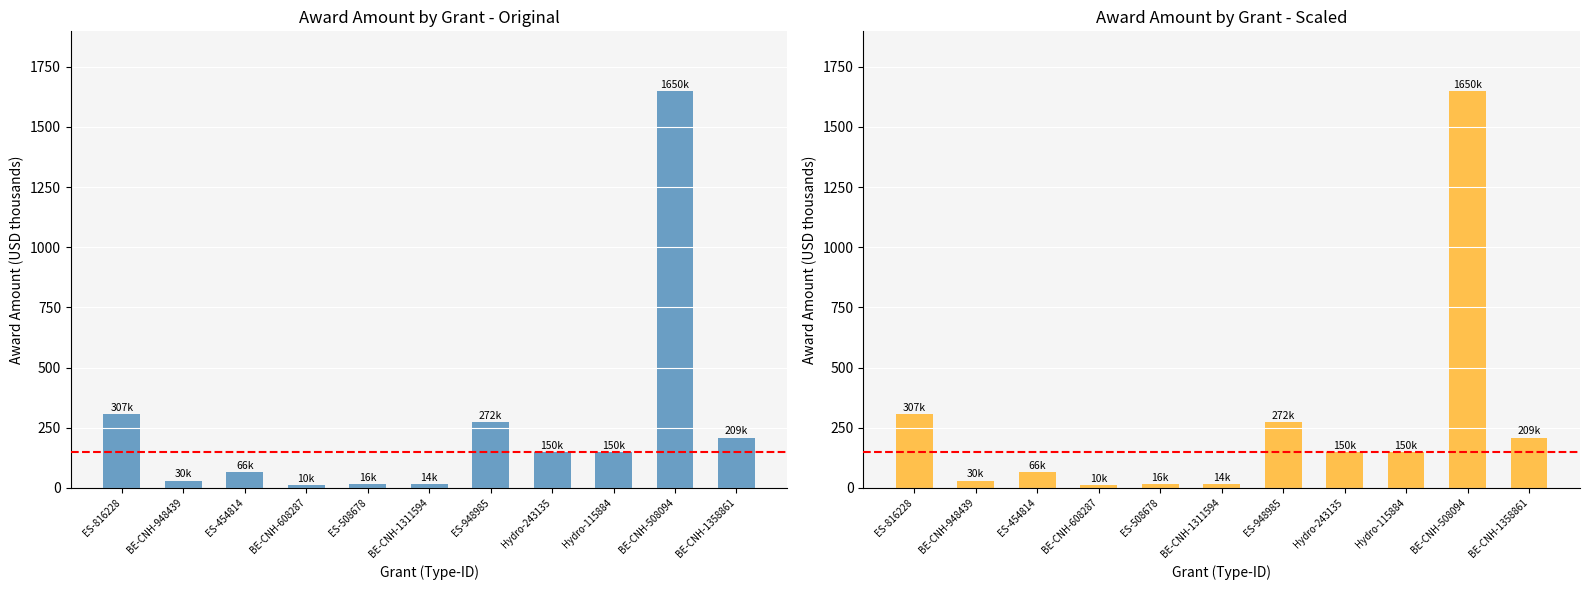

Reading left to right, extract all data points from this chart.

306.8	30.0	66.0	9.9	15.8	14.5	272.1	150.0	150.0	1650.0	208.6